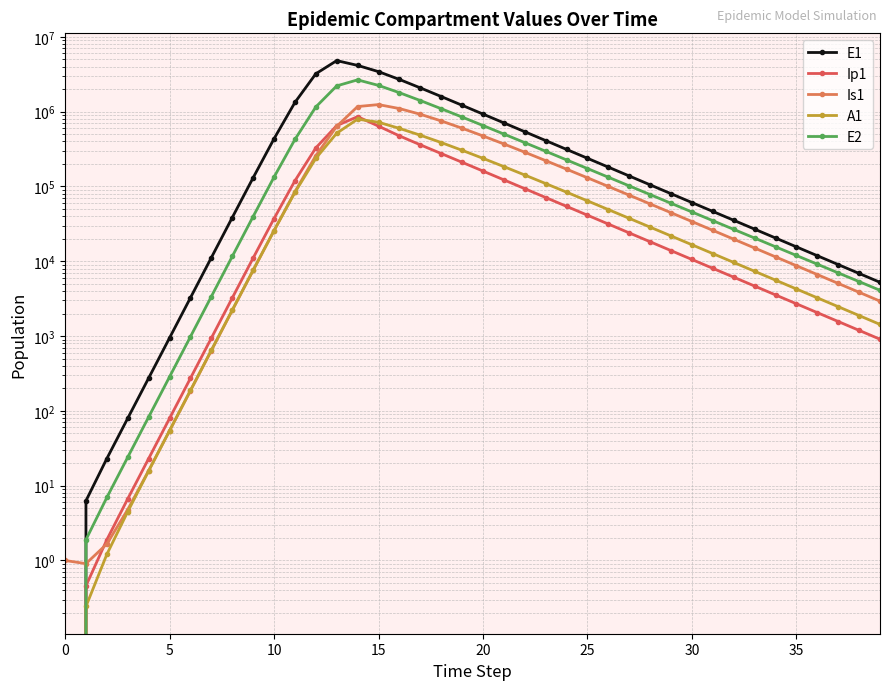

True or false: E2 and Ip1 cross at least once.

False